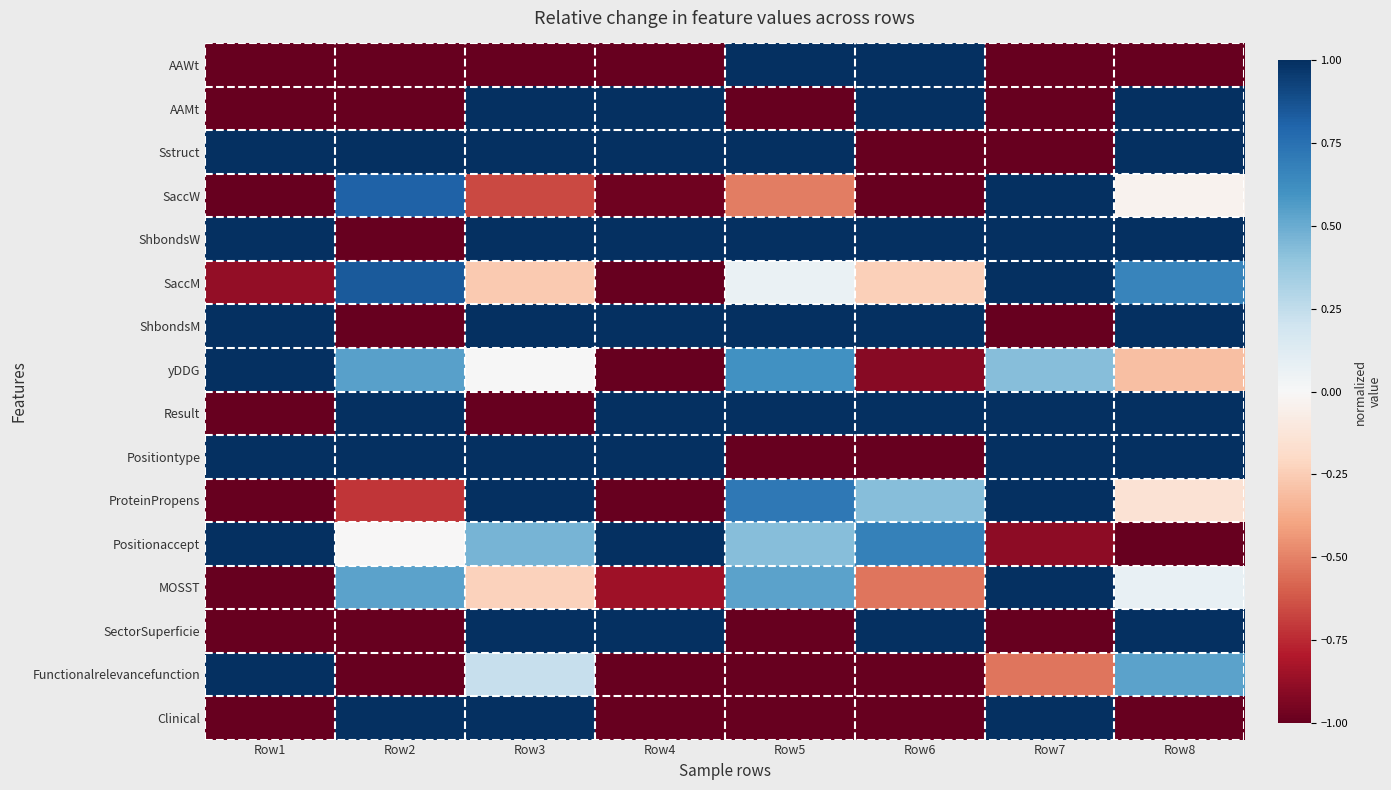

Reading left to right, transcribe all the data shown in this chart.

AAWt: Row1=-1.0	Row2=-1.0	Row3=-1.0	Row4=-1.0	Row5=1.0	Row6=1.0	Row7=-1.0	Row8=-1.0
AAMt: Row1=-1.0	Row2=-1.0	Row3=1.0	Row4=1.0	Row5=-1.0	Row6=1.0	Row7=-1.0	Row8=1.0
Sstruct: Row1=1.0	Row2=1.0	Row3=1.0	Row4=1.0	Row5=1.0	Row6=-1.0	Row7=-1.0	Row8=1.0
SaccW: Row1=-1.0	Row2=0.8	Row3=-0.7	Row4=-1.0	Row5=-0.5	Row6=-1.0	Row7=1.0	Row8=-0.0
ShbondsW: Row1=1.0	Row2=-1.0	Row3=1.0	Row4=1.0	Row5=1.0	Row6=1.0	Row7=1.0	Row8=1.0
SaccM: Row1=-0.9	Row2=0.8	Row3=-0.3	Row4=-1.0	Row5=0.1	Row6=-0.2	Row7=1.0	Row8=0.7
ShbondsM: Row1=1.0	Row2=-1.0	Row3=1.0	Row4=1.0	Row5=1.0	Row6=1.0	Row7=-1.0	Row8=1.0
yDDG: Row1=1.0	Row2=0.5	Row3=0.0	Row4=-1.0	Row5=0.6	Row6=-0.9	Row7=0.4	Row8=-0.3
Result: Row1=-1.0	Row2=1.0	Row3=-1.0	Row4=1.0	Row5=1.0	Row6=1.0	Row7=1.0	Row8=1.0
Positiontype: Row1=1.0	Row2=1.0	Row3=1.0	Row4=1.0	Row5=-1.0	Row6=-1.0	Row7=1.0	Row8=1.0
ProteinPropens: Row1=-1.0	Row2=-0.7	Row3=1.0	Row4=-1.0	Row5=0.7	Row6=0.4	Row7=1.0	Row8=-0.1
Positionaccept: Row1=1.0	Row2=-0.0	Row3=0.5	Row4=1.0	Row5=0.4	Row6=0.7	Row7=-0.9	Row8=-1.0
MOSST: Row1=-1.0	Row2=0.5	Row3=-0.2	Row4=-0.8	Row5=0.5	Row6=-0.5	Row7=1.0	Row8=0.1
SectorSuperficie: Row1=-1.0	Row2=-1.0	Row3=1.0	Row4=1.0	Row5=-1.0	Row6=1.0	Row7=-1.0	Row8=1.0
Functionalrelevancefunction: Row1=1.0	Row2=-1.0	Row3=0.2	Row4=-1.0	Row5=-1.0	Row6=-1.0	Row7=-0.5	Row8=0.5
Clinical: Row1=-1.0	Row2=1.0	Row3=1.0	Row4=-1.0	Row5=-1.0	Row6=-1.0	Row7=1.0	Row8=-1.0